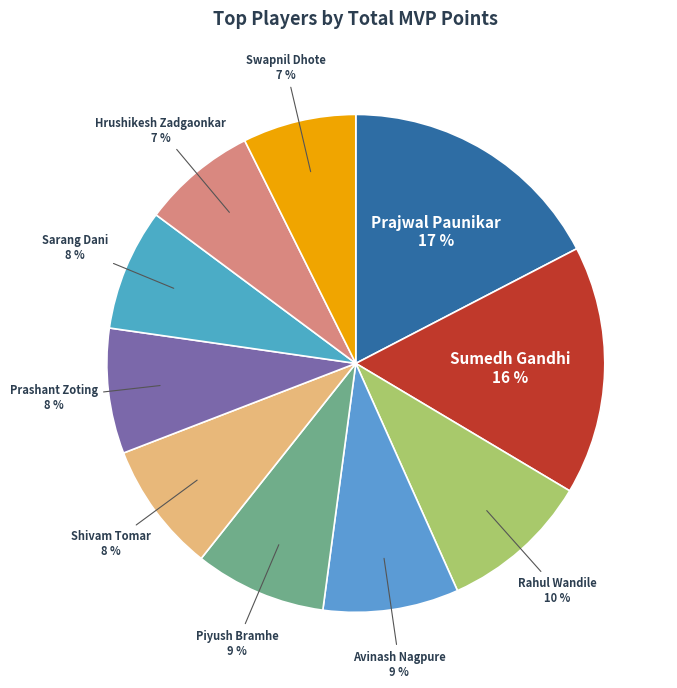

The Swapnil Dhote slice represents 1% of the pie. True or false?

False